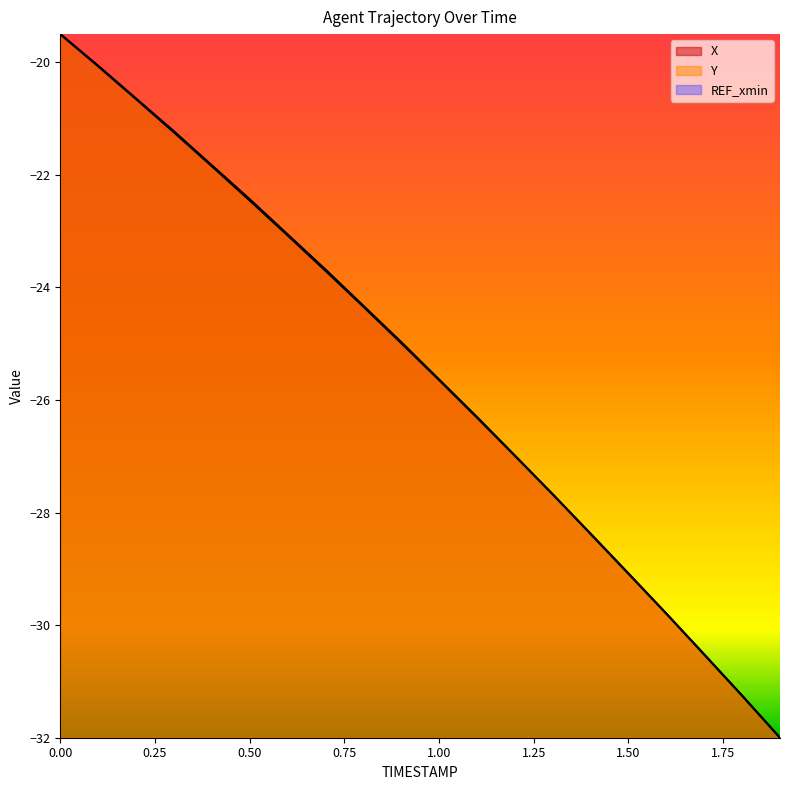

True or false: Y and X cross at least once.

True